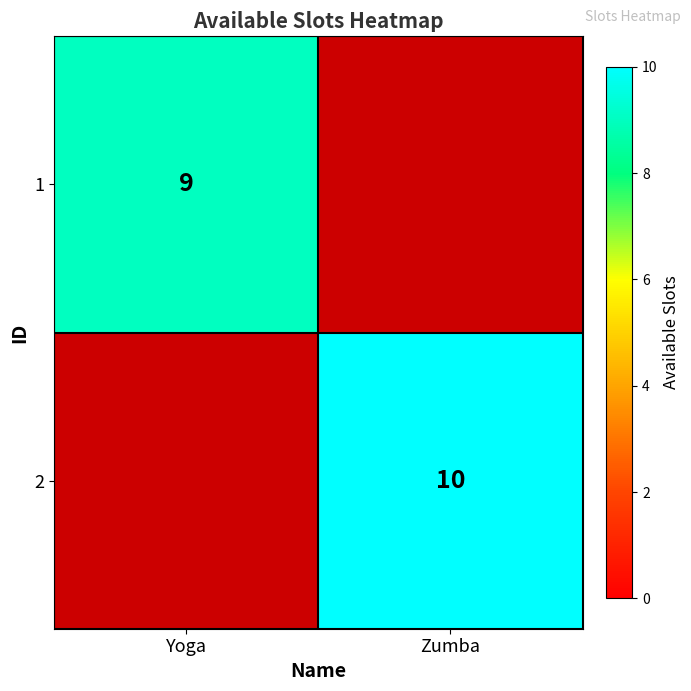

The value of 1 at Yoga is 4. True or false?

False